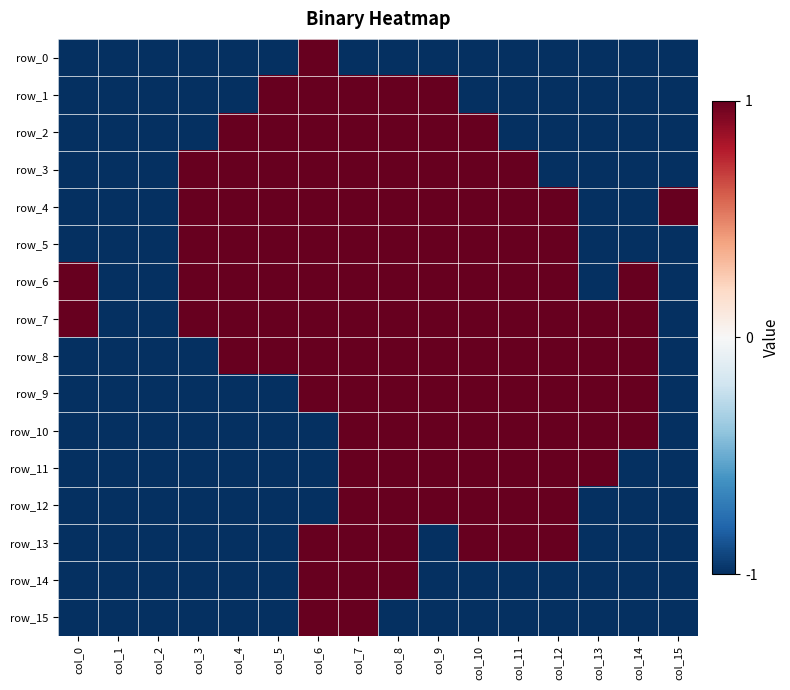

Which series has the largest total across all categories?

row_7